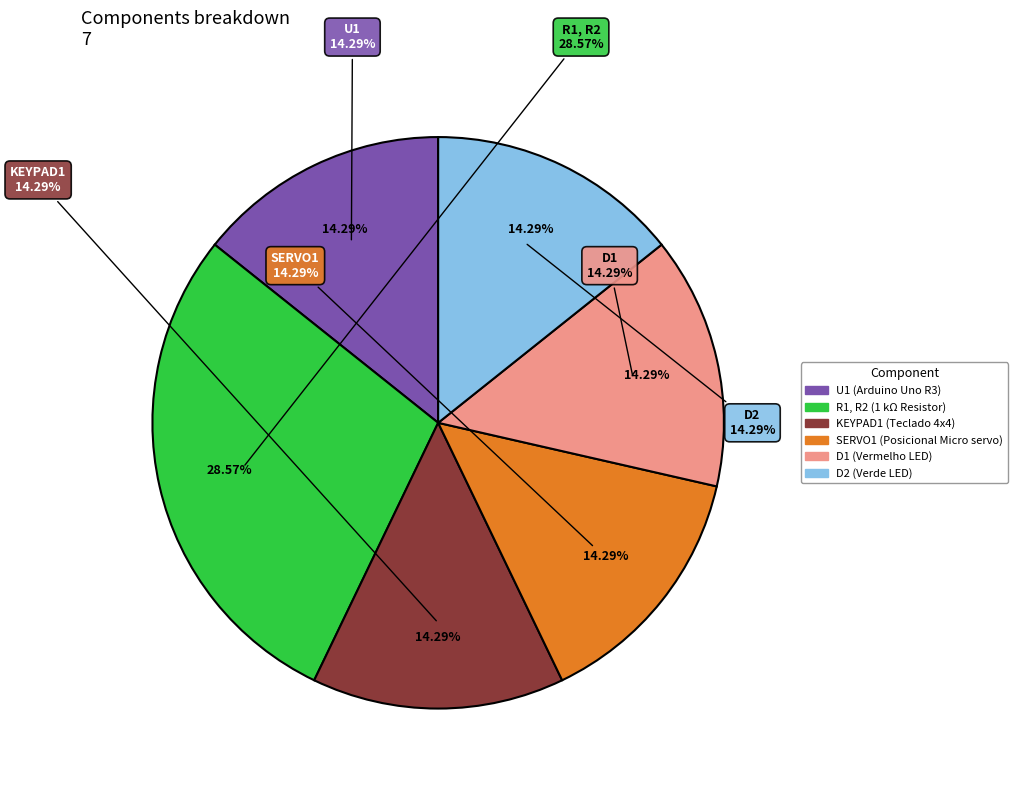

What is the largest slice in the pie chart?

R1, R2